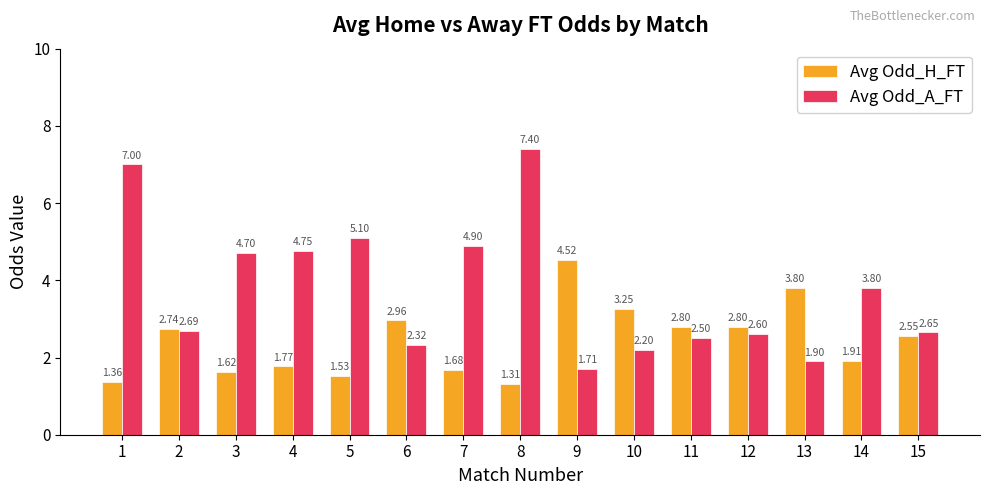

At how many categories does at least one series exceed 5?

3